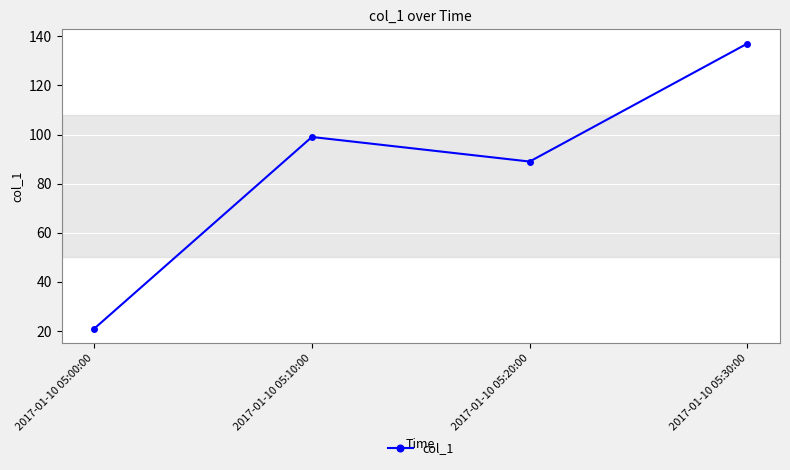

True or false: the data shows 99 at 2017-01-10 05:10:00.

True